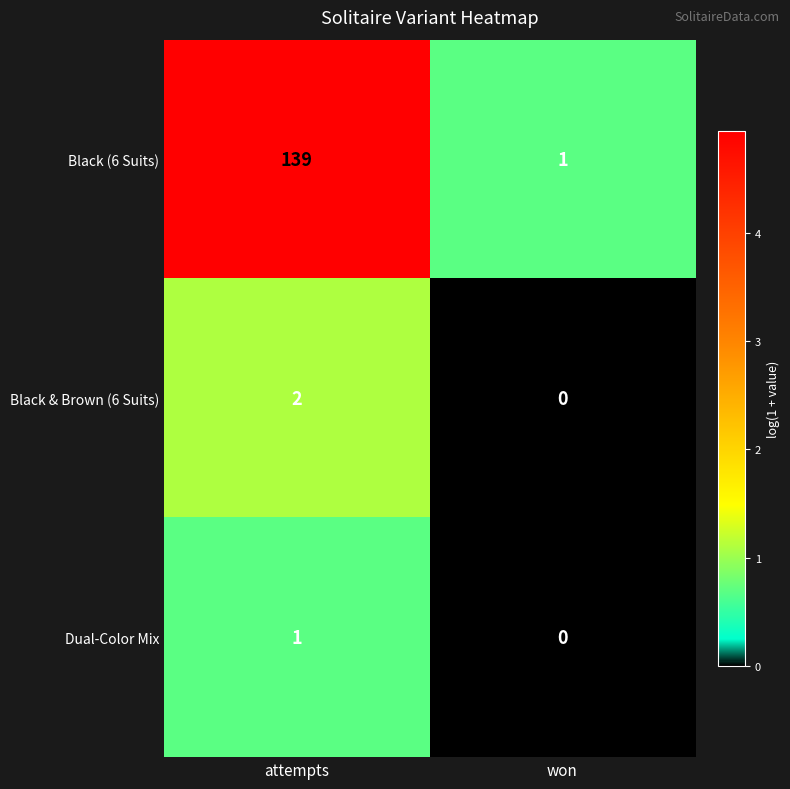

How many values in the Black (6 Suits) series are below 139?

1